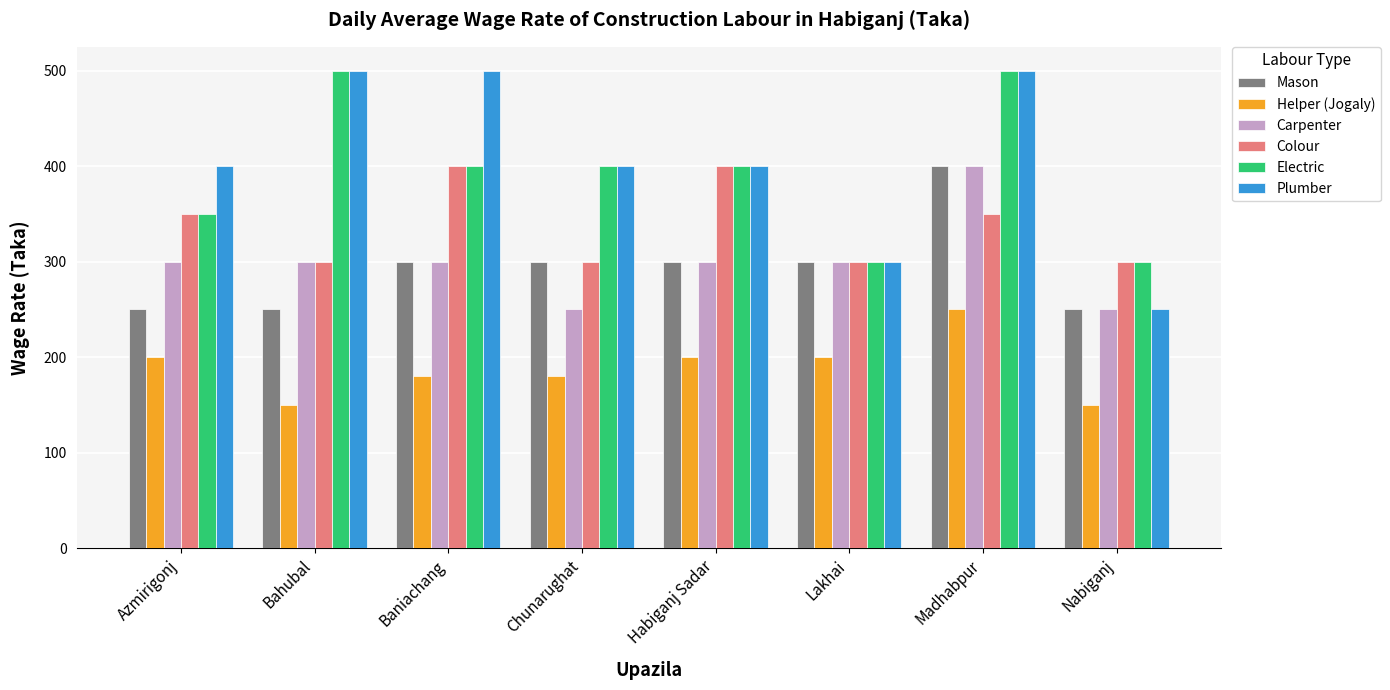

Read the Colour value at Azmirigonj, to the nearest 50.

350